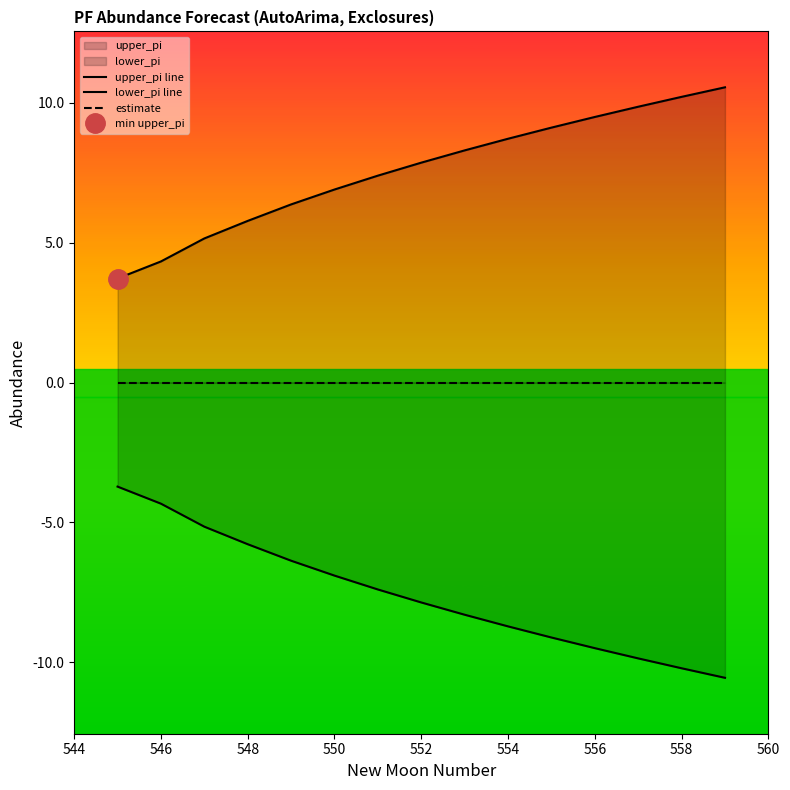

What is the sum of all lower_pi line values?

-113.8